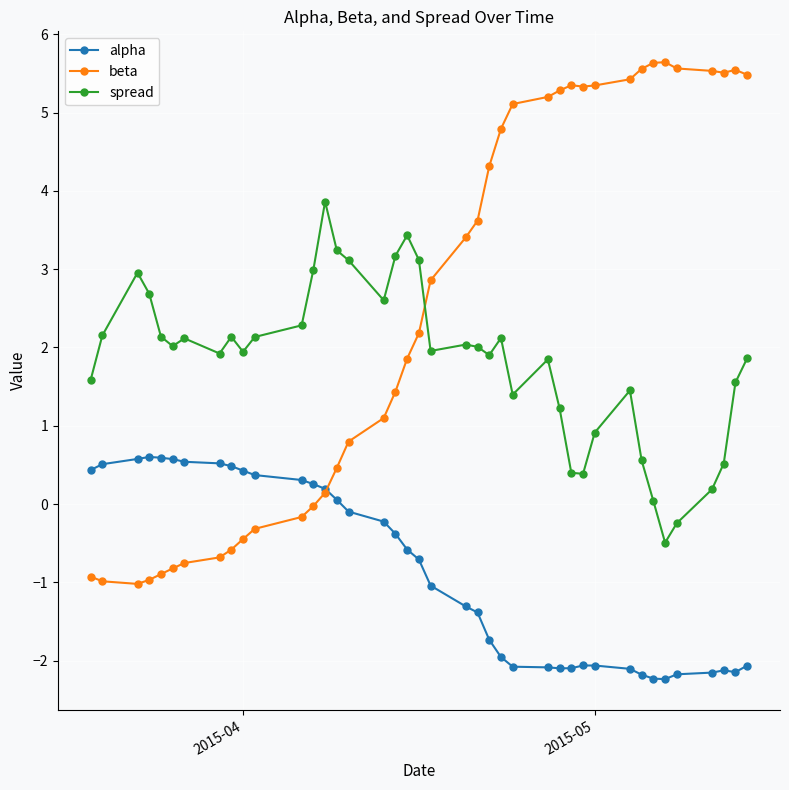

How many values in the alpha series exceed 0?

15